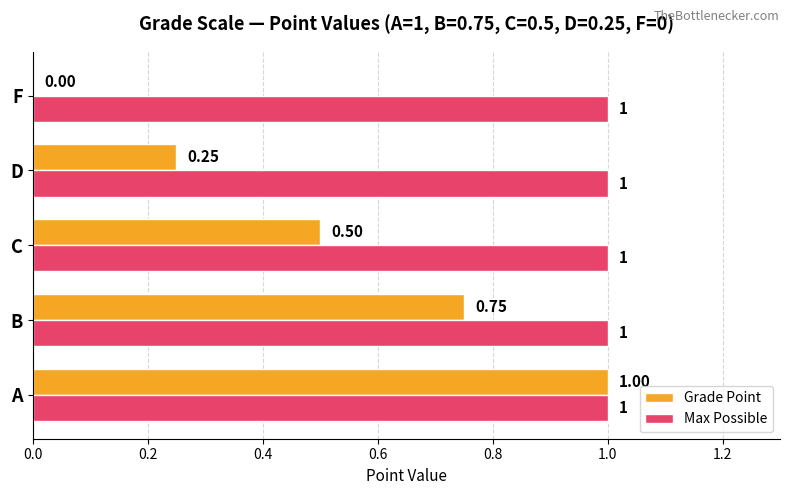

At which category is the sum across all series the highest?

A